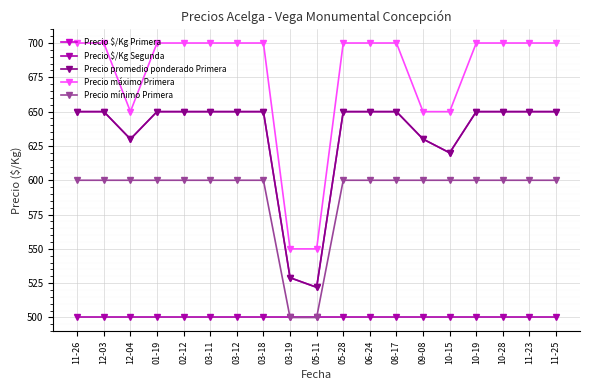

True or false: Precio mínimo Primera and Precio $/Kg Primera intersect in this chart.

False